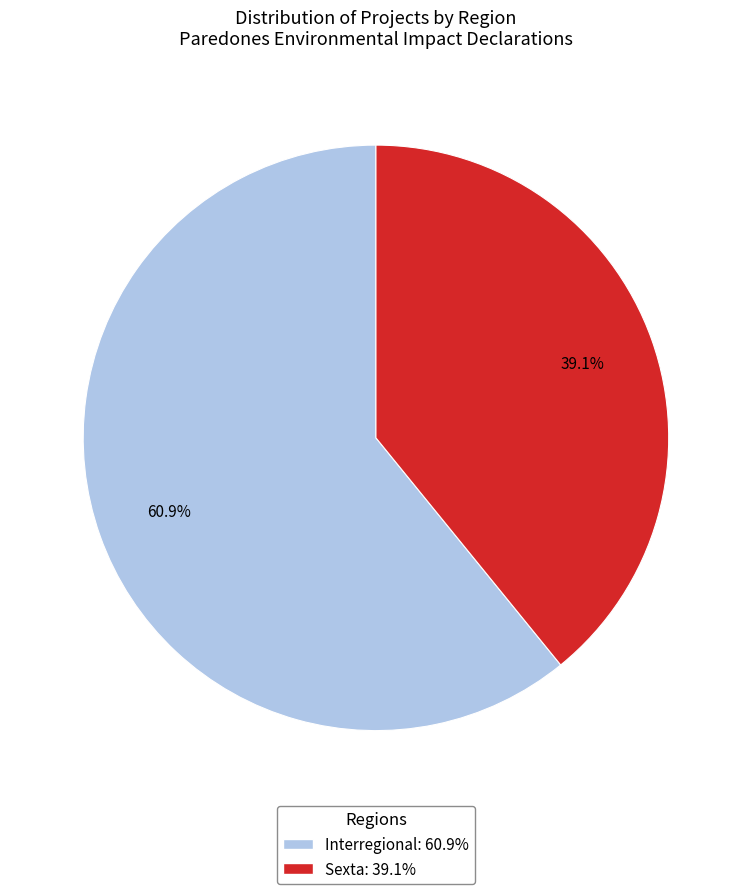

To the nearest percent, what percentage of the pie is Sexta?

39%